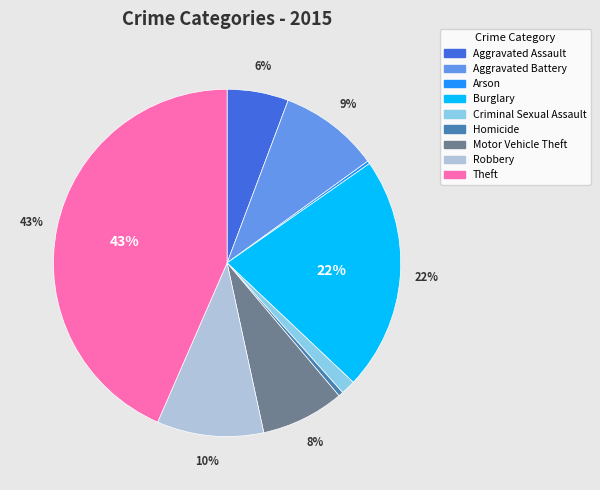

Which category has the biggest portion of the pie?

Theft